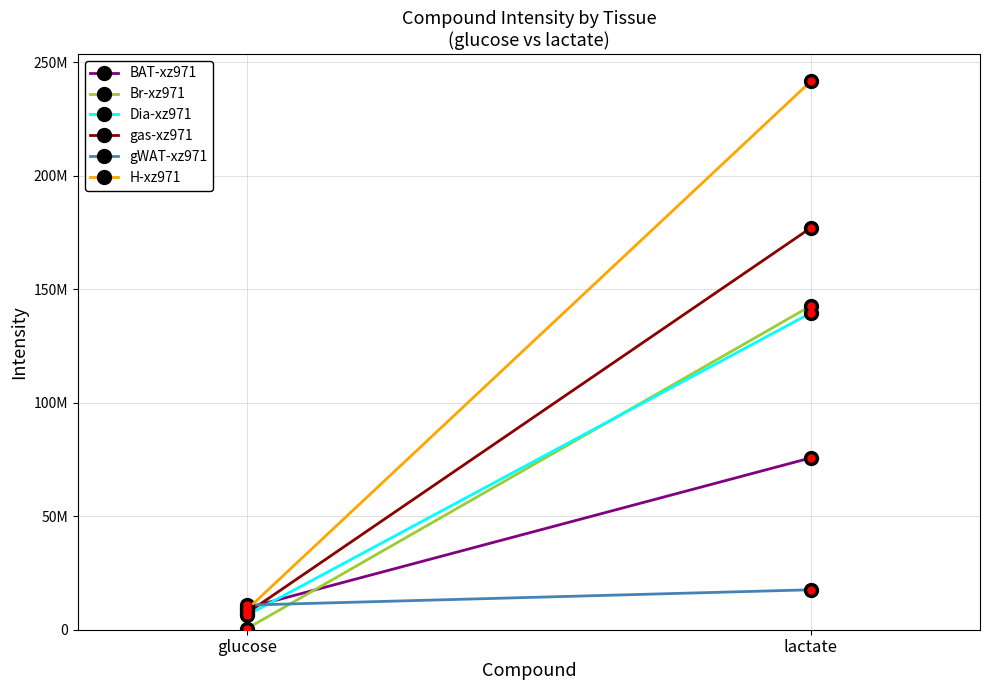

What is the difference between the H-xz971 values at lactate and glucose?

232681002.4